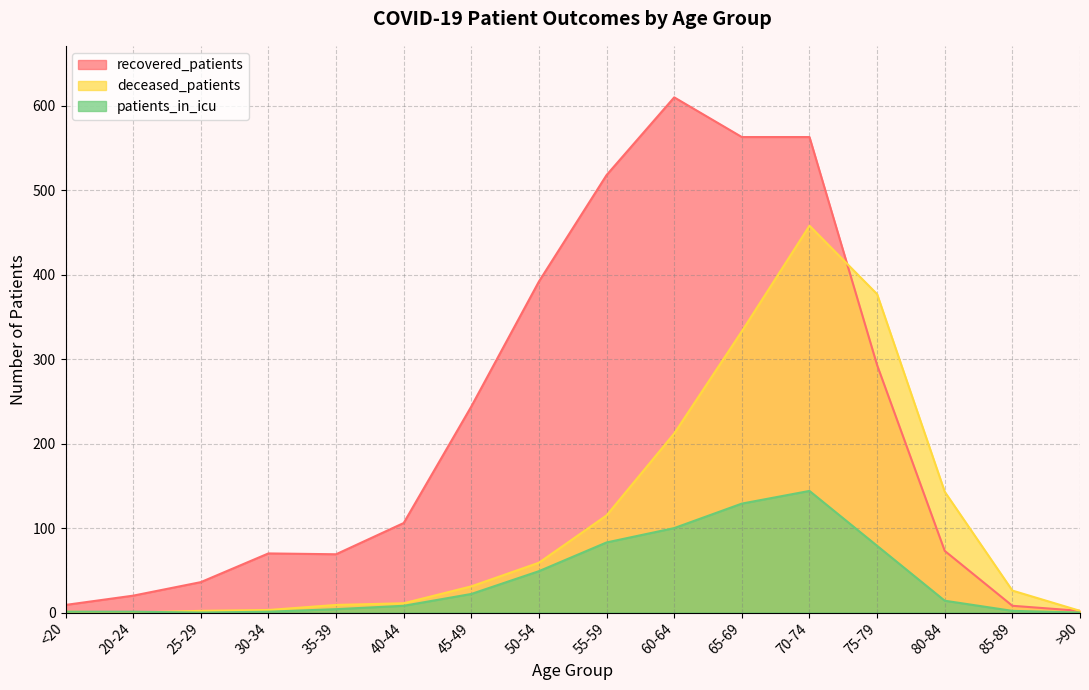

What is the average value of the recovered_patients series?

224